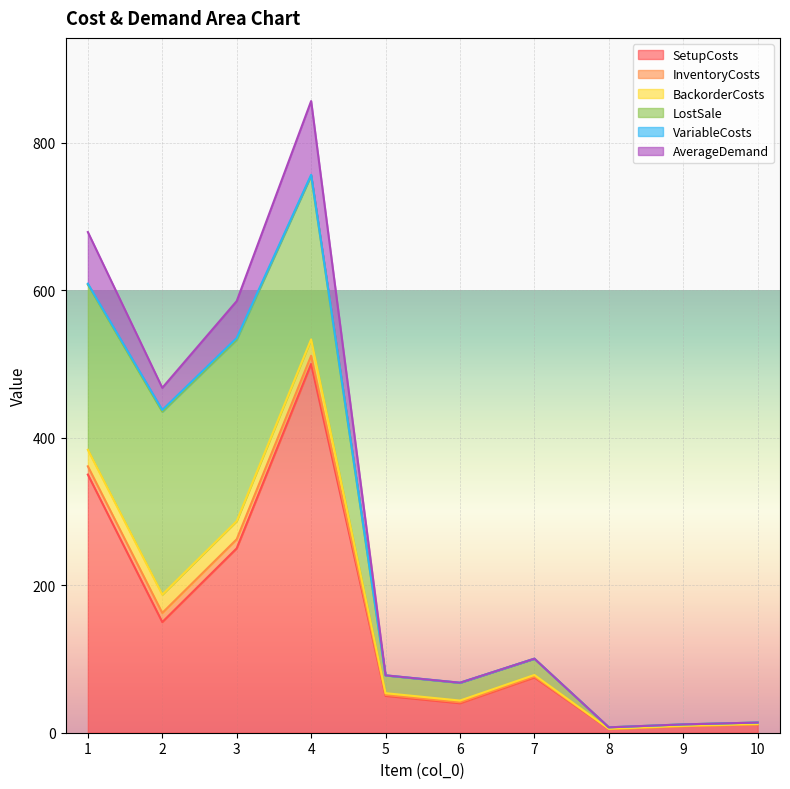

Which category has the lowest value across all series?

8